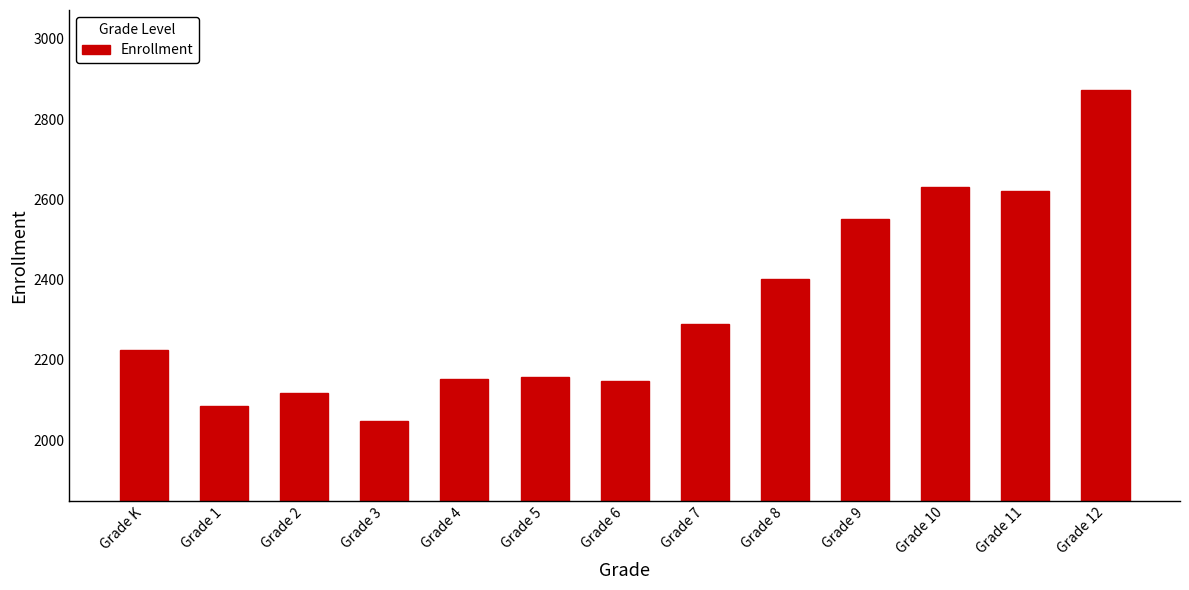

Reading right to left, what are all the values shown in this chart?

Grade 12=2872	Grade 11=2622	Grade 10=2630	Grade 9=2552	Grade 8=2403	Grade 7=2289	Grade 6=2147	Grade 5=2158	Grade 4=2152	Grade 3=2049	Grade 2=2117	Grade 1=2086	Grade K=2224